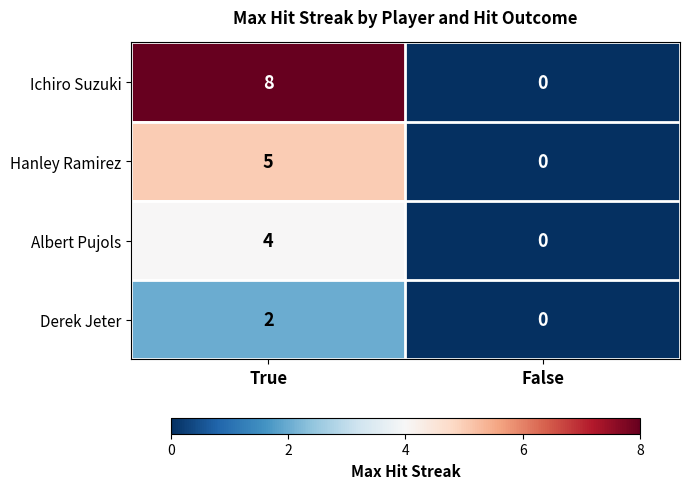

What is the sum of all Albert Pujols values?

4